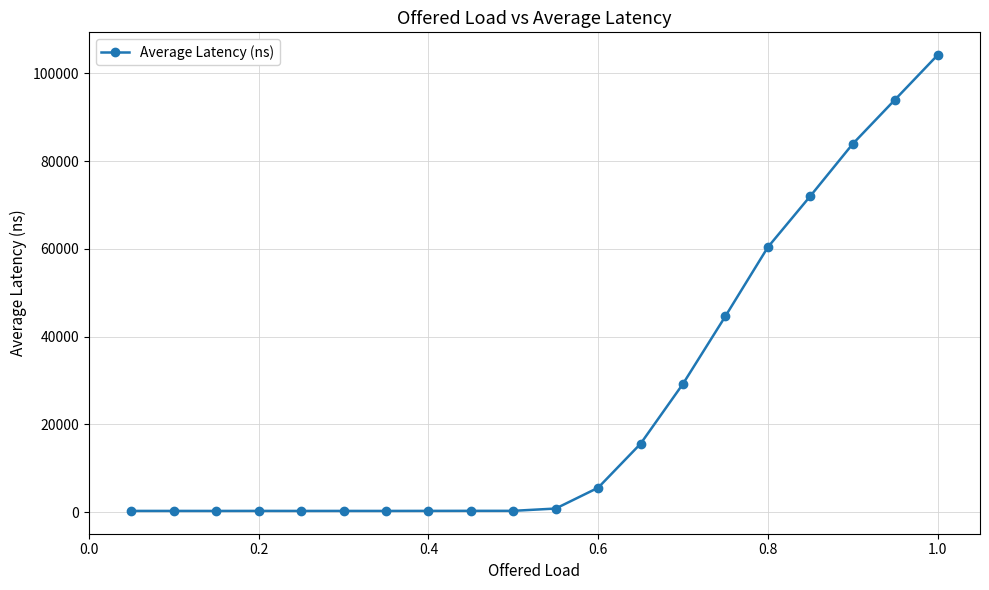

What is the greatest value displayed?

104171.0